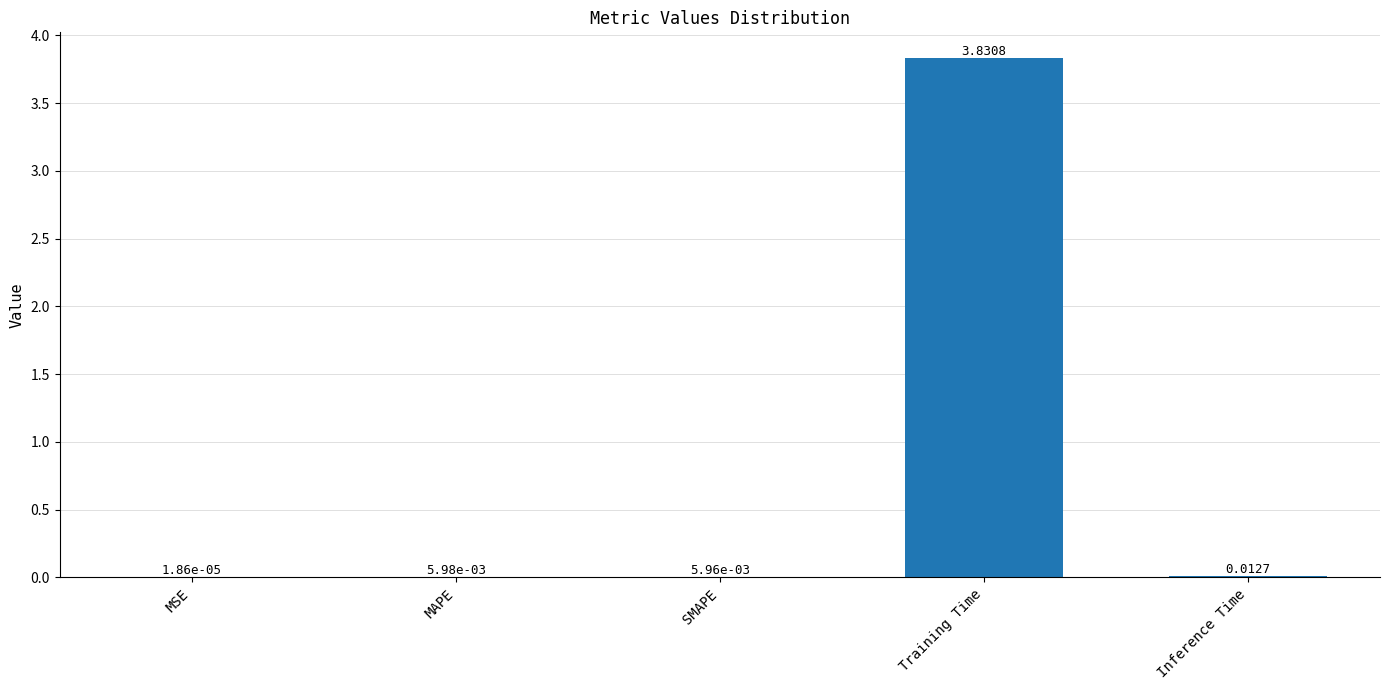

Where is the data nearest to the value 1?

Inference Time